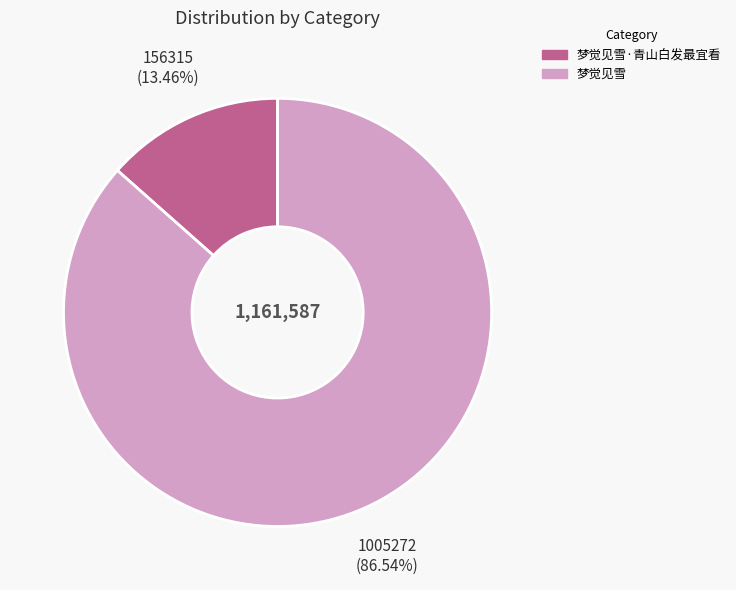

To the nearest percent, what is the difference between the largest and smallest slice percentages?

73%